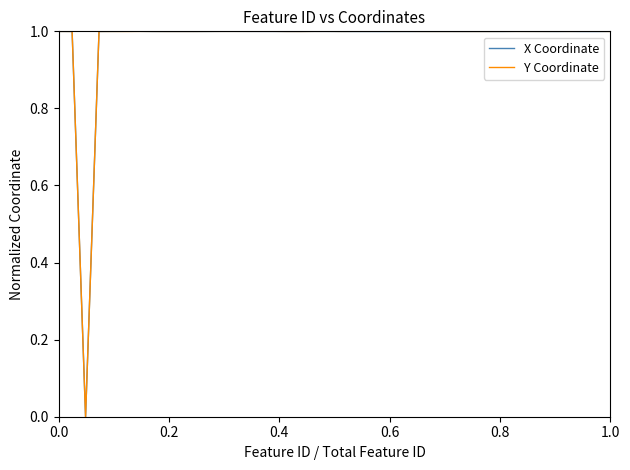

What is the average value of the X Coordinate series?

1.0